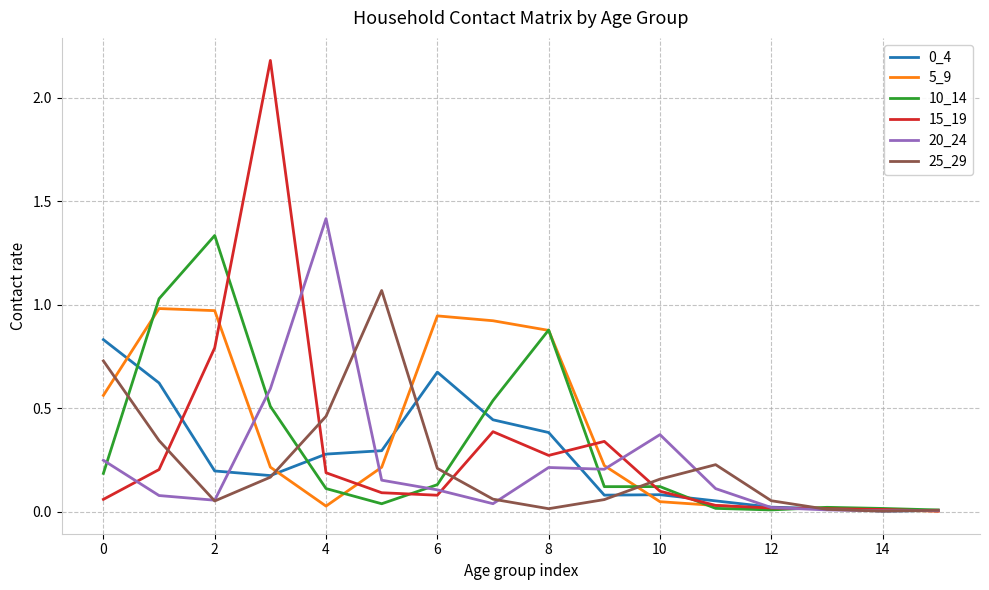

In 0_4, how many points are lower than both neighbors (excluding endpoints)?

3